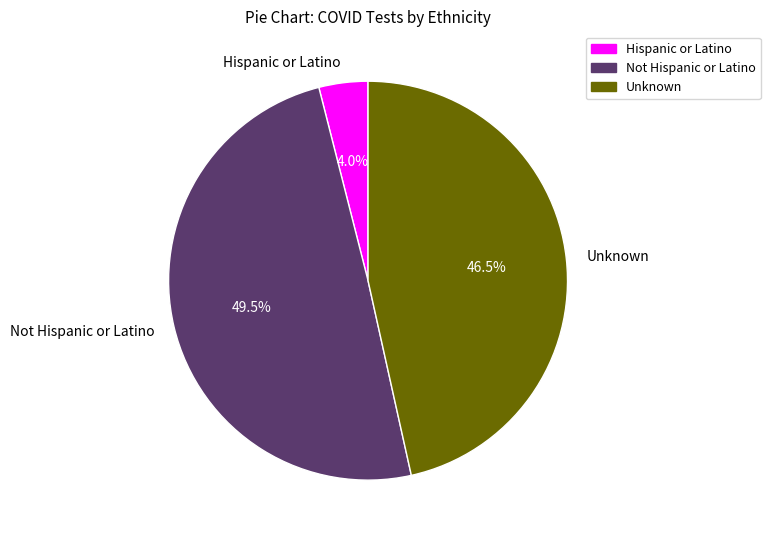

To the nearest percent, what is the difference between the largest and smallest slice percentages?

46%